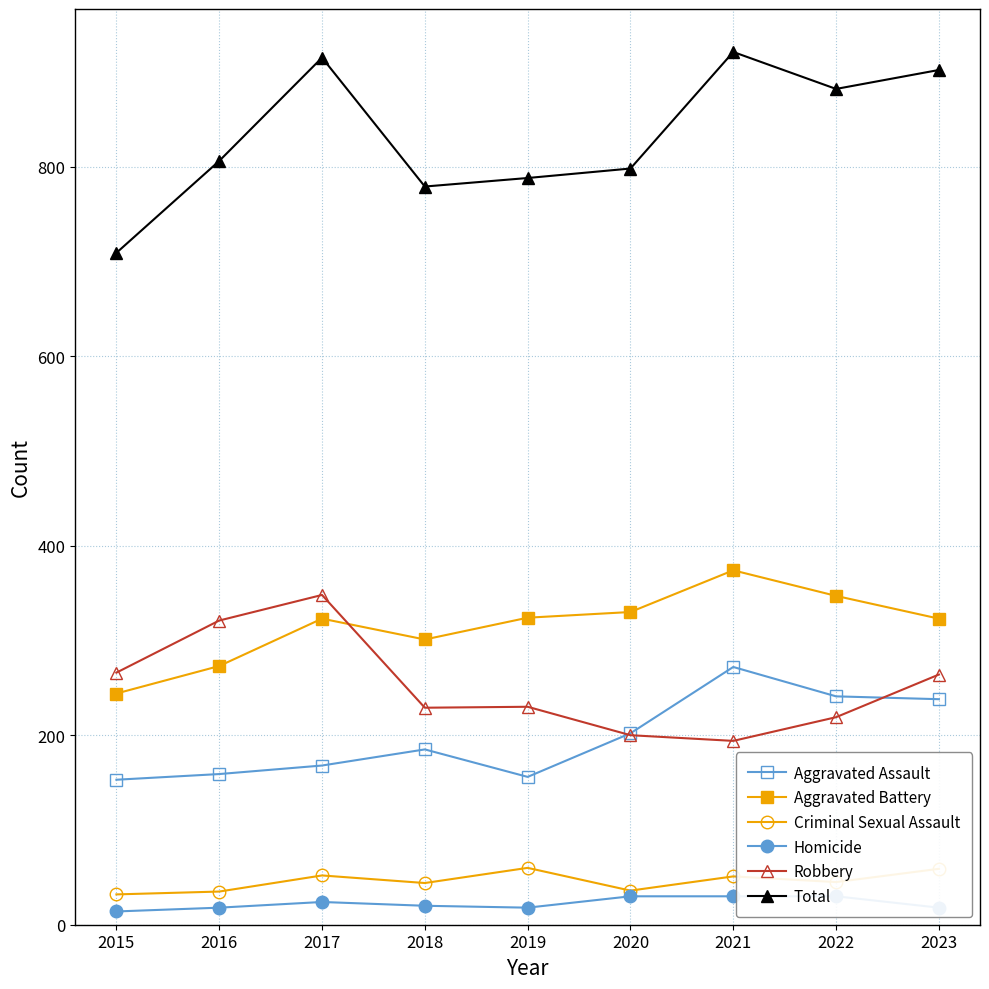

Is this an area chart (filled region under the line)?

No